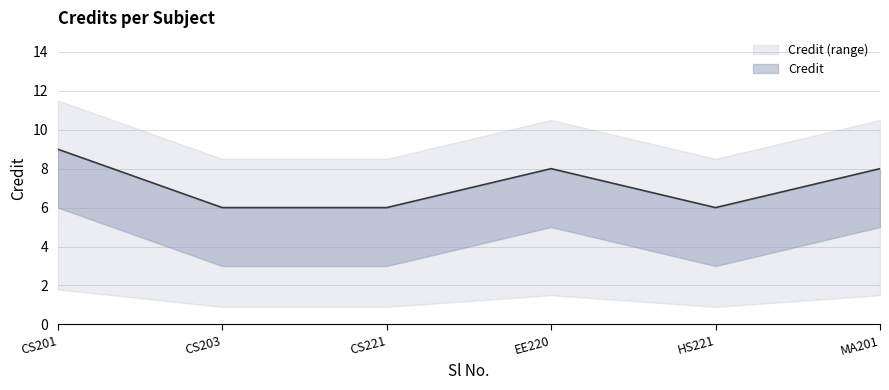

Reading right to left, list all the values displayed in this chart.

8	6	8	6	6	9